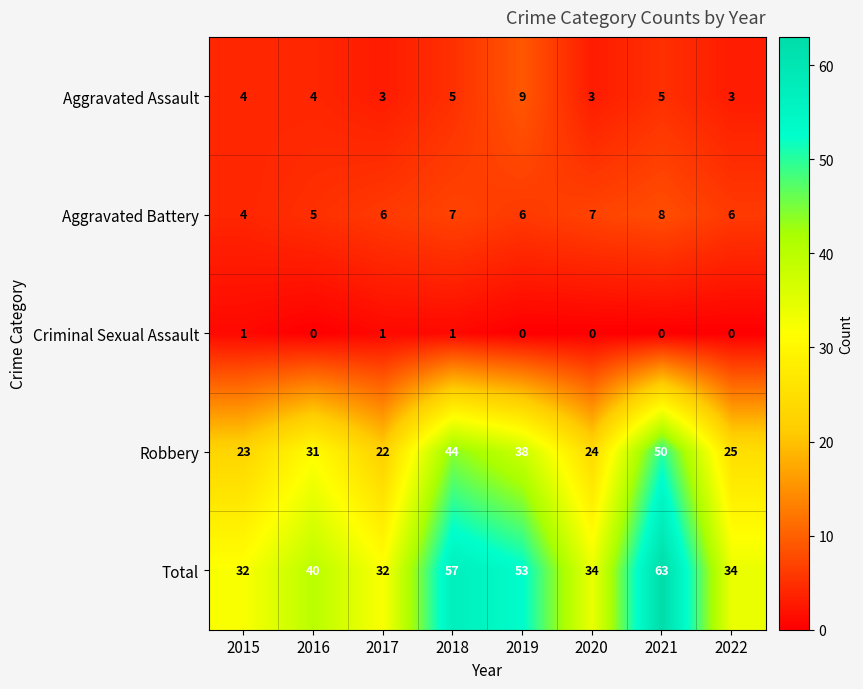

What is the maximum value for Aggravated Assault?

9